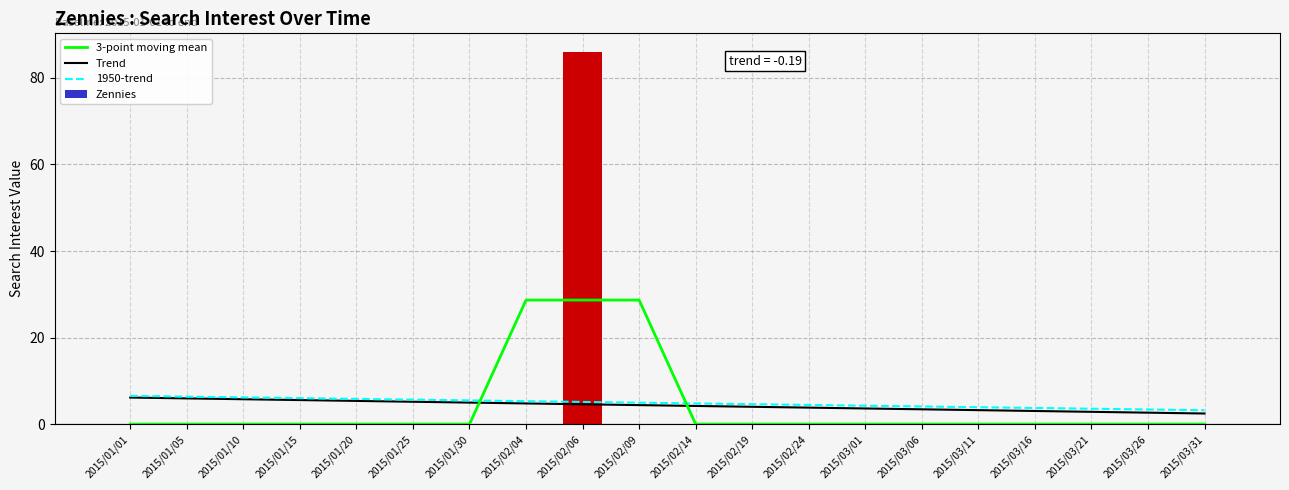

What is the difference between the maximum and minimum values in the 1950-trend series?

3.3